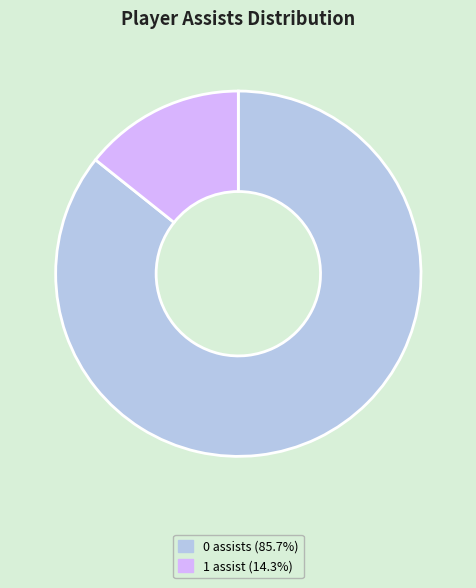

Combined, do 1 assist (14.3%) and 0 assists (85.7%) account for over 50%?

Yes